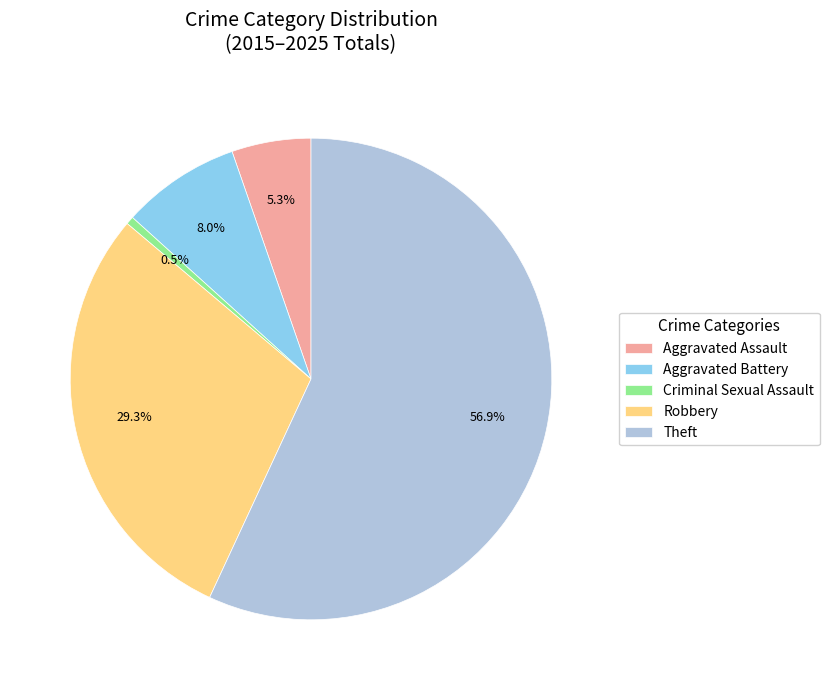

Is Criminal Sexual Assault the majority of the pie?

No